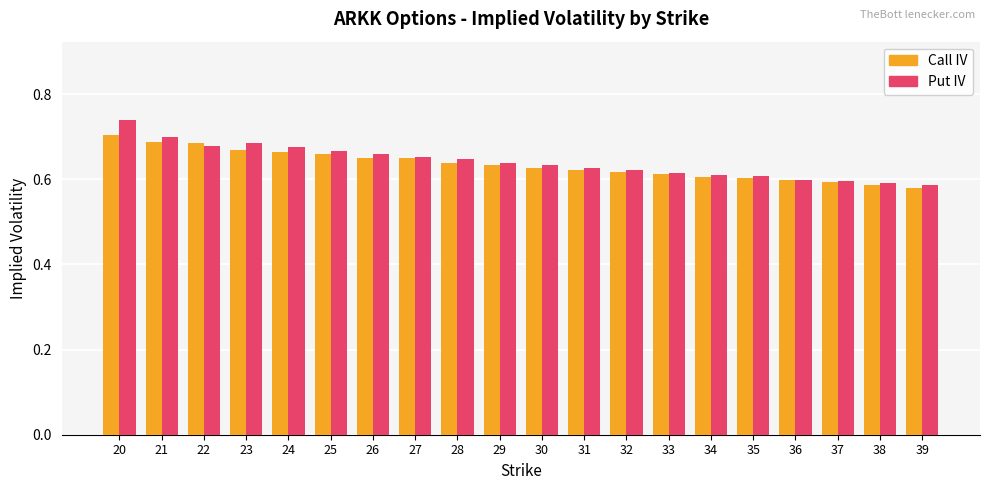

Which series has the widest spread of values?

Put IV